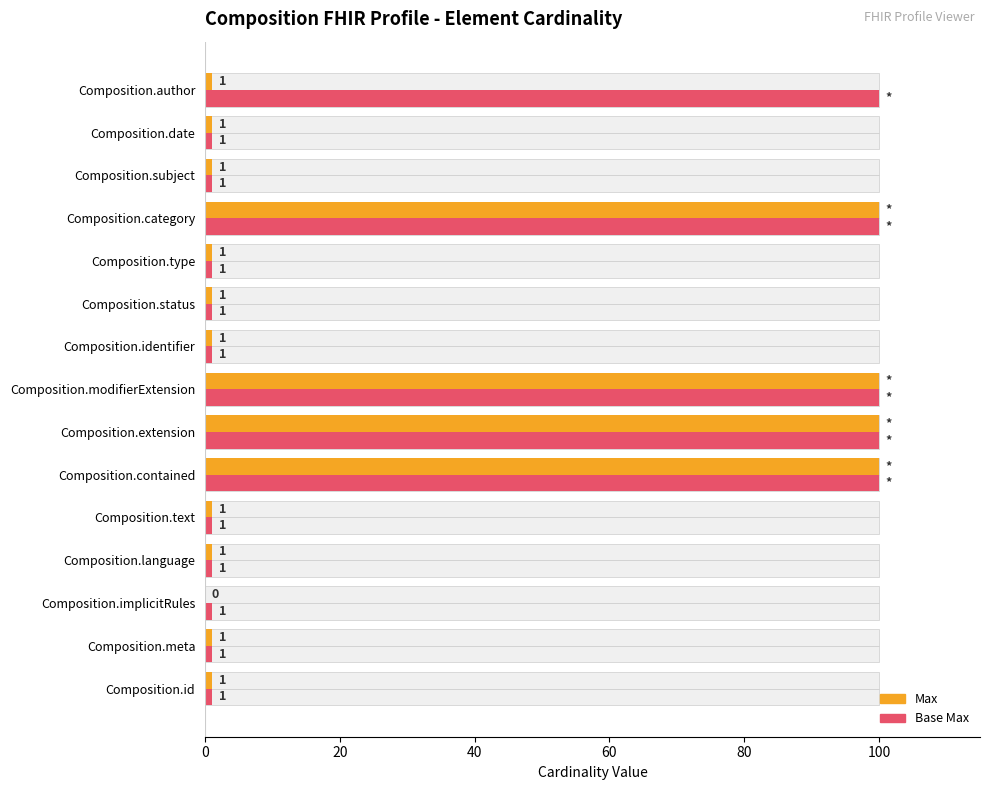

Which series has the largest total across all categories?

Base Max